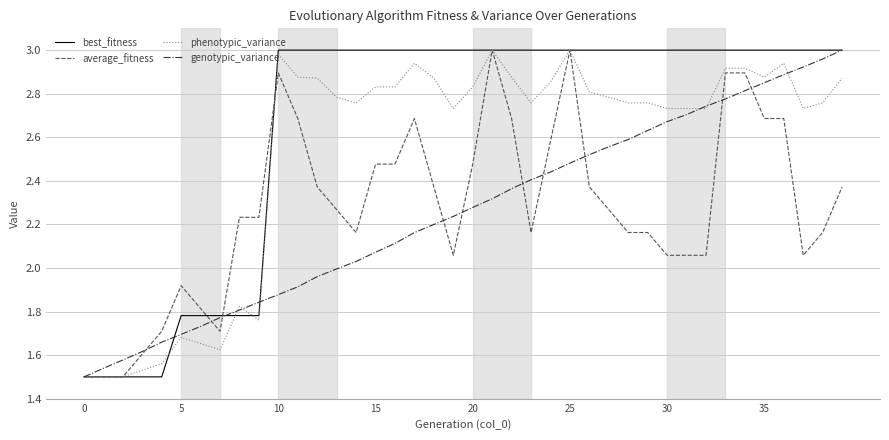

True or false: best_fitness has more than 0 interior local peaks.

False